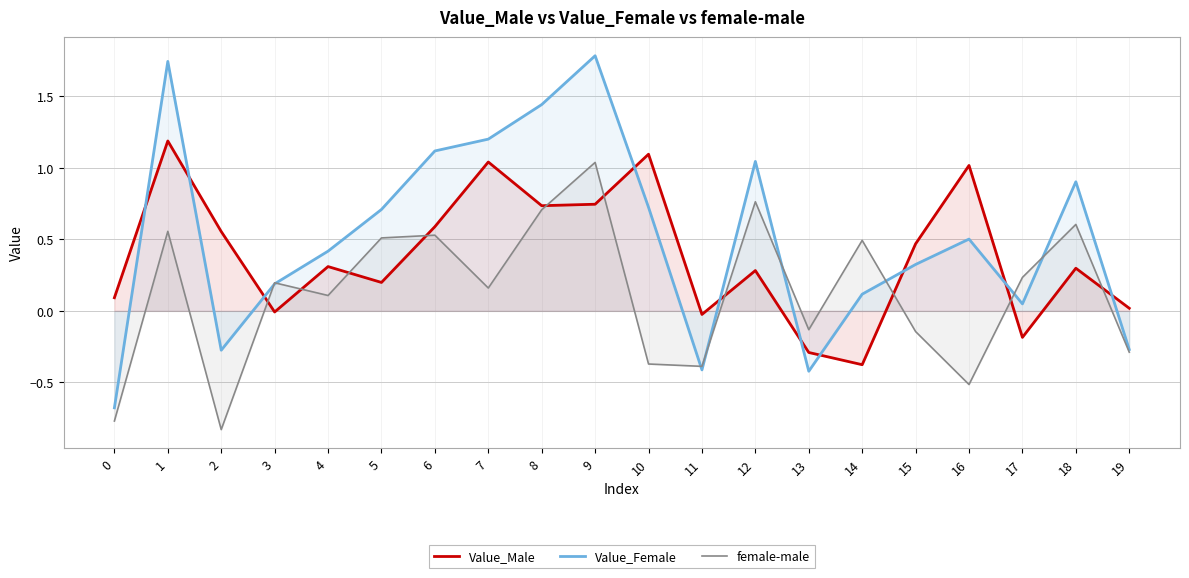

The value of Value_Male at 7 is 1.5. True or false?

False